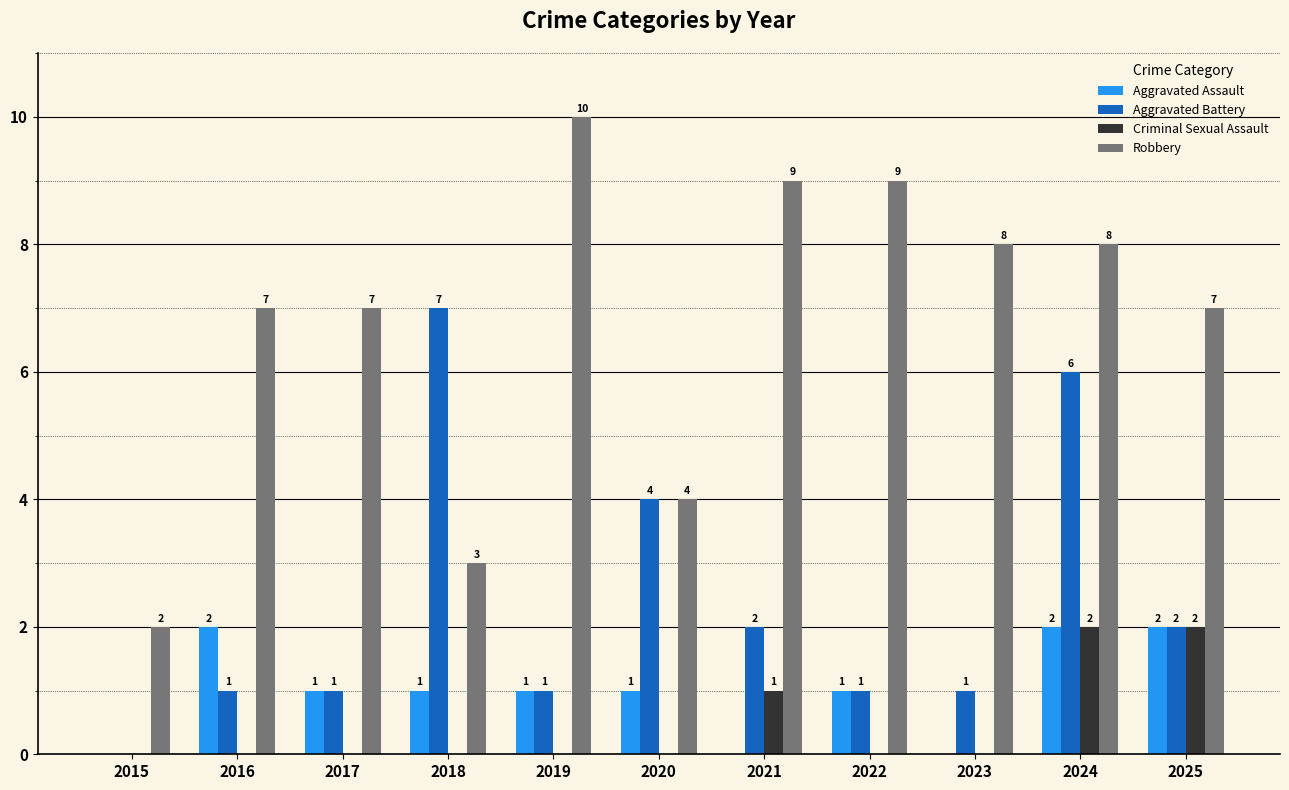

The Aggravated Battery series shows 4 at 2020. True or false?

True